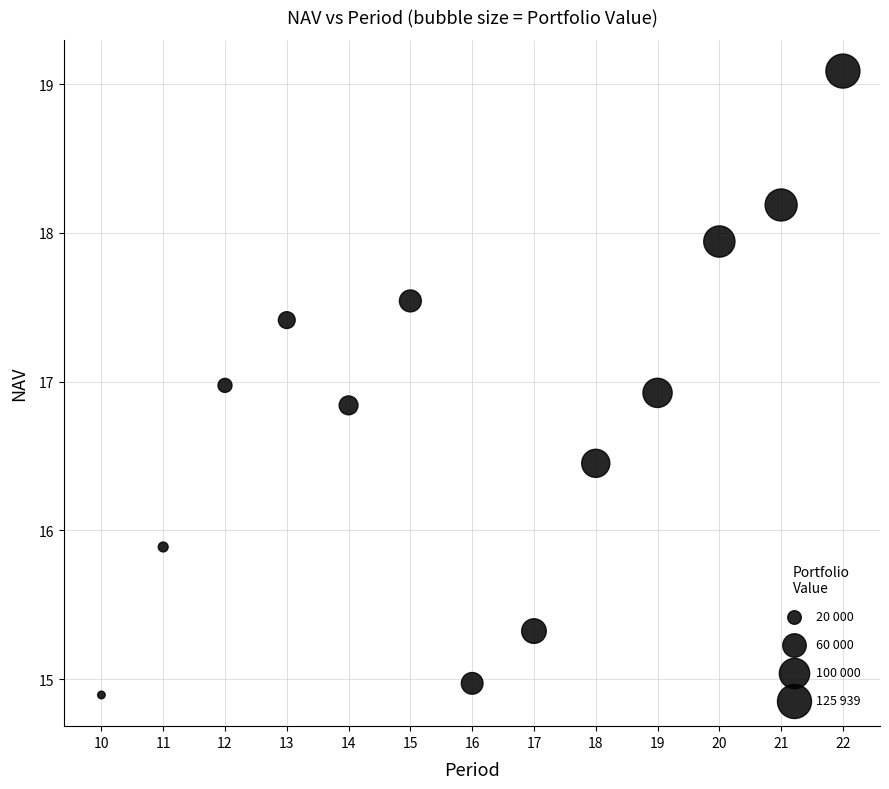

What is the range of X values (max minus min)?

12.0